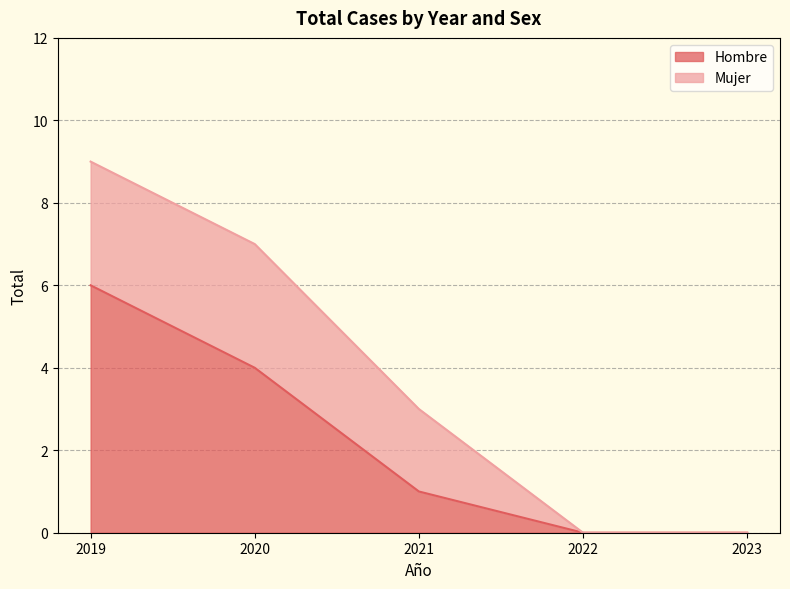

Which category has the highest value across all series?

2019